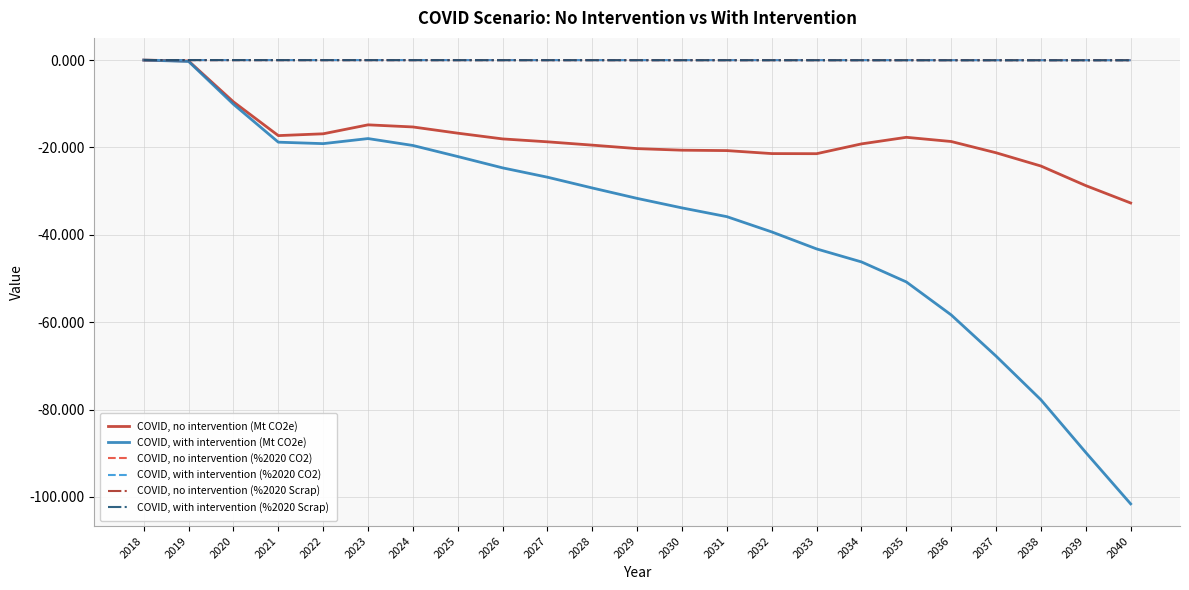

The COVID, with intervention (Mt CO2e) series shows -58.3 at 2036. True or false?

True